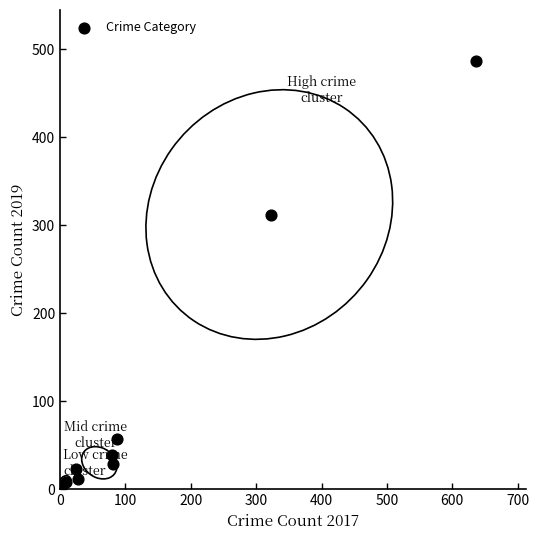

What Y value in the scatter plot is closest to 244?

312